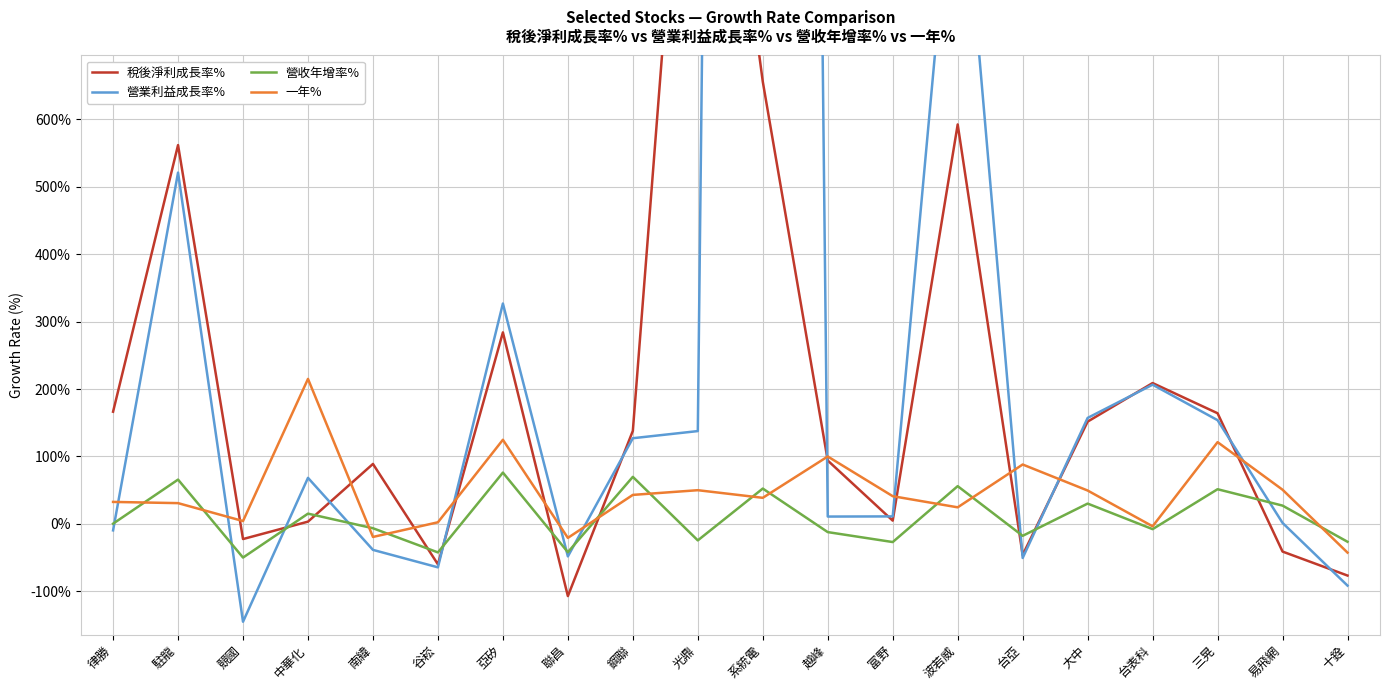

Does the chart display data point markers on the line(s)?

No